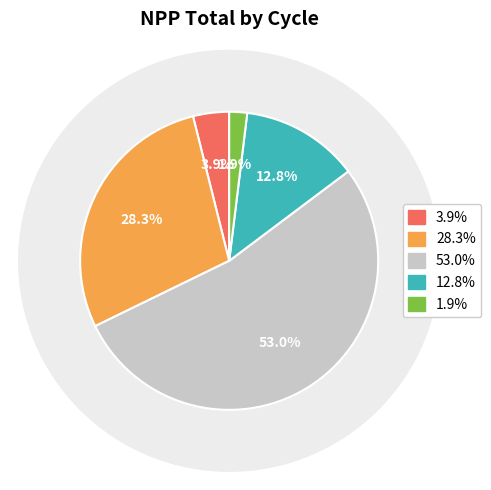

Is it true that 12 is 9% of the pie?

False